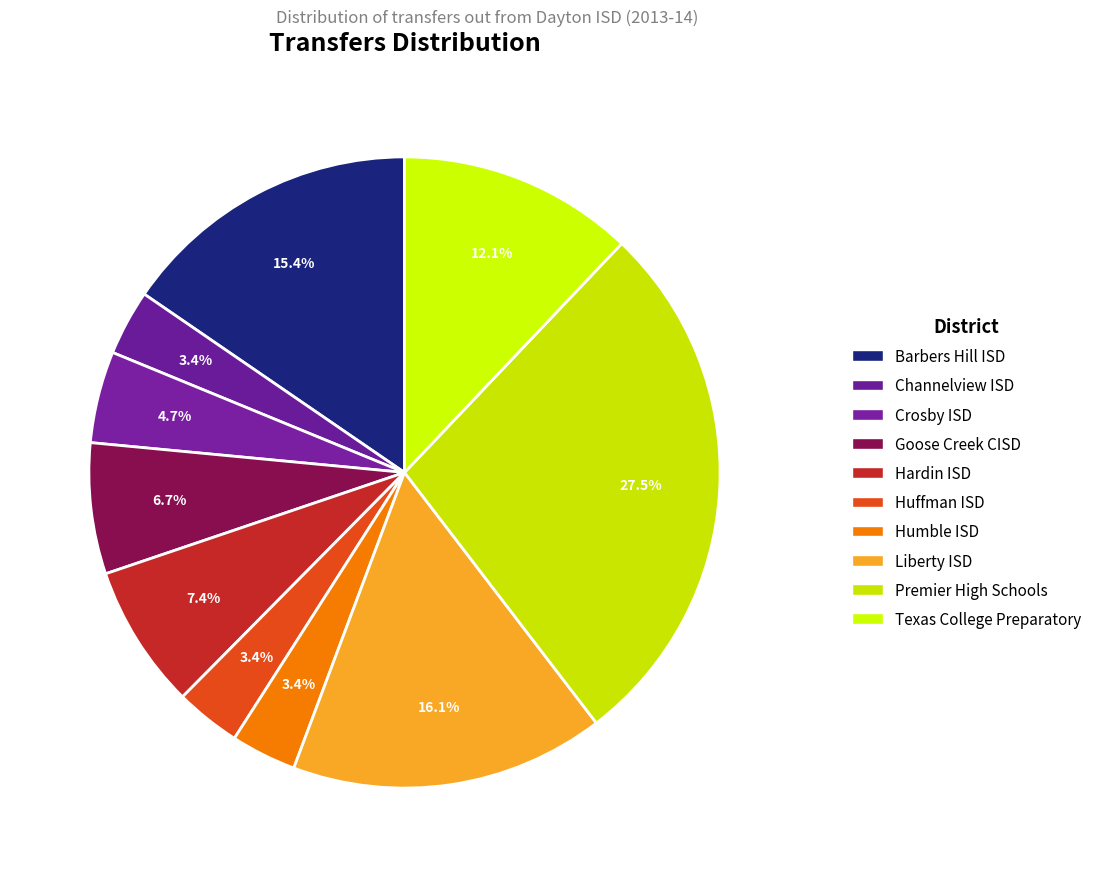

Is there any slice that represents more than half of the pie?

No